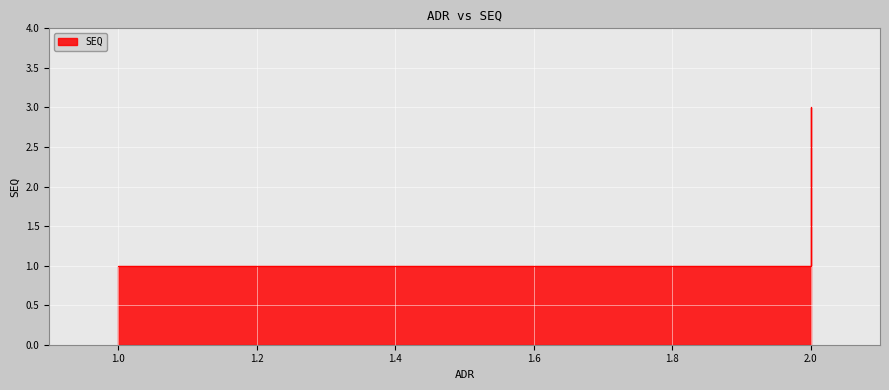

What is the average value?

2